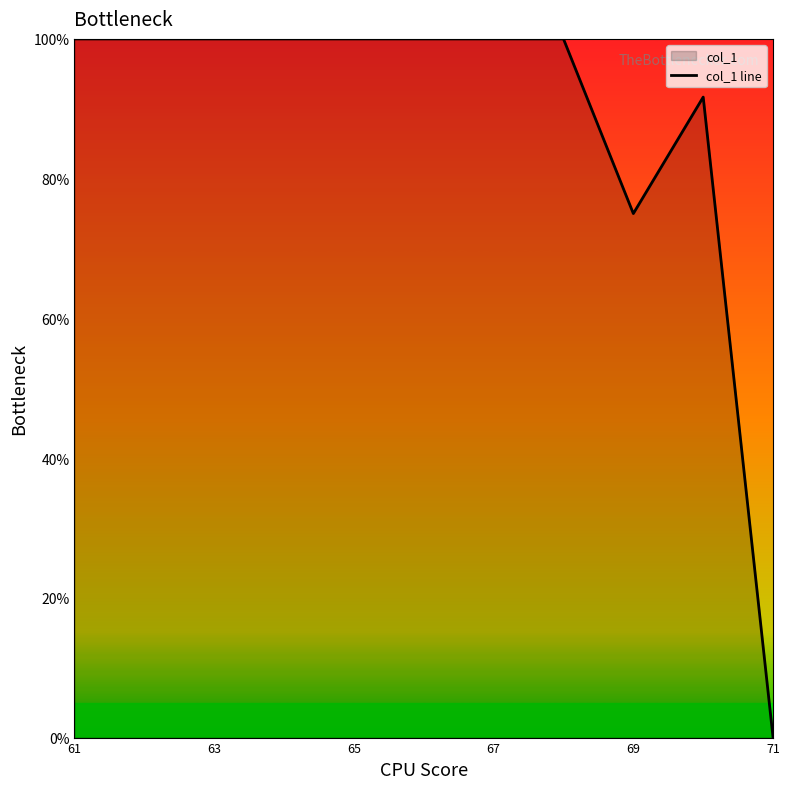

What is the difference between the maximum and minimum values?

100.0